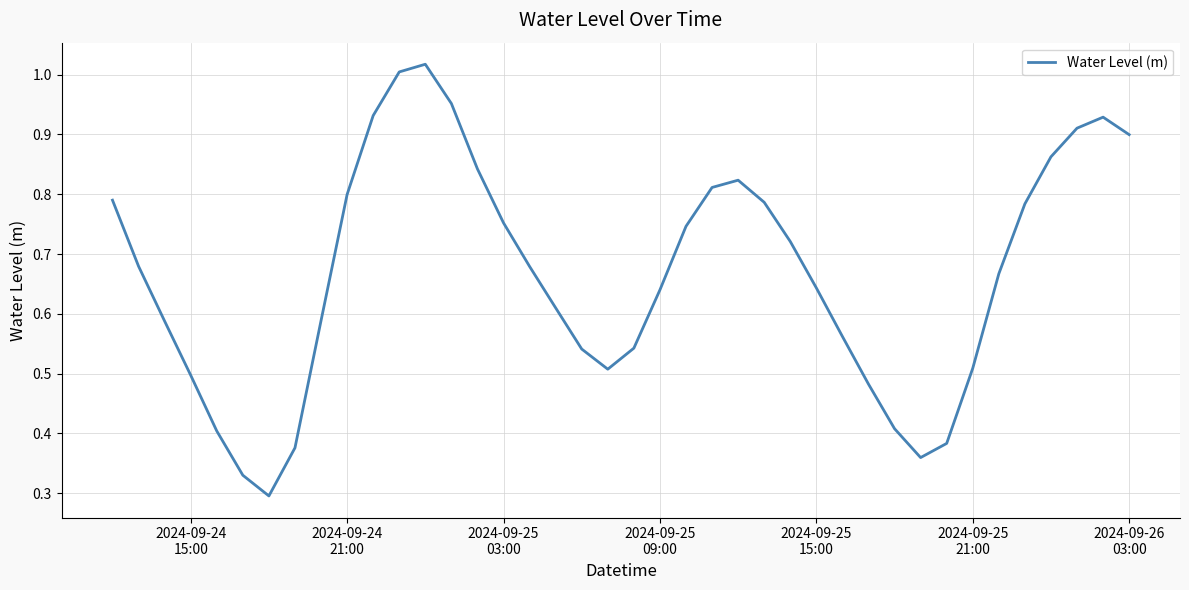

How many points are higher than both their immediate neighbors (excluding endpoints)?

3